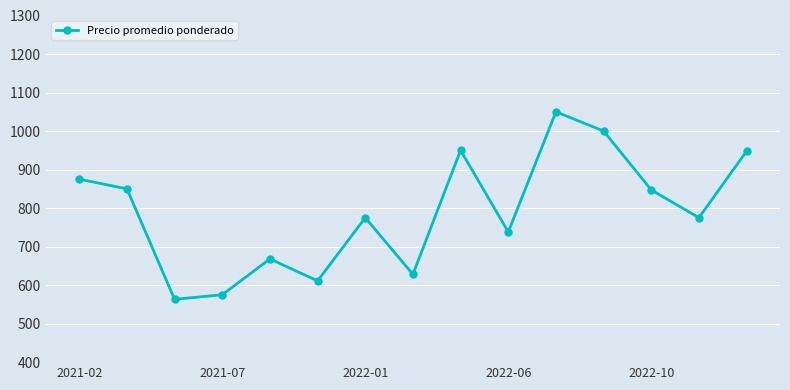

What is the smallest value displayed?

563